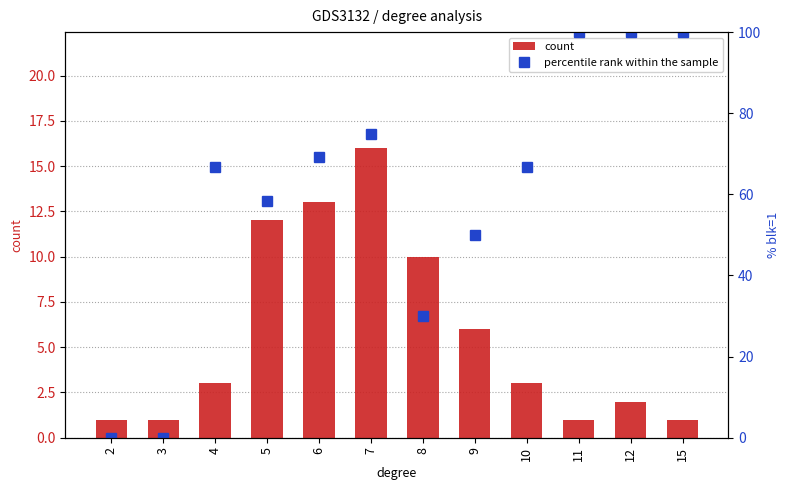

Reading right to left, list all the values displayed in this chart.

count: 1.0	2.0	1.0	3.0	6.0	10.0	16.0	13.0	12.0	3.0	1.0	1.0
percentile rank within the sample: 100.0	100.0	100.0	66.7	50.0	30.0	75.0	69.2	58.3	66.7	0.0	0.0